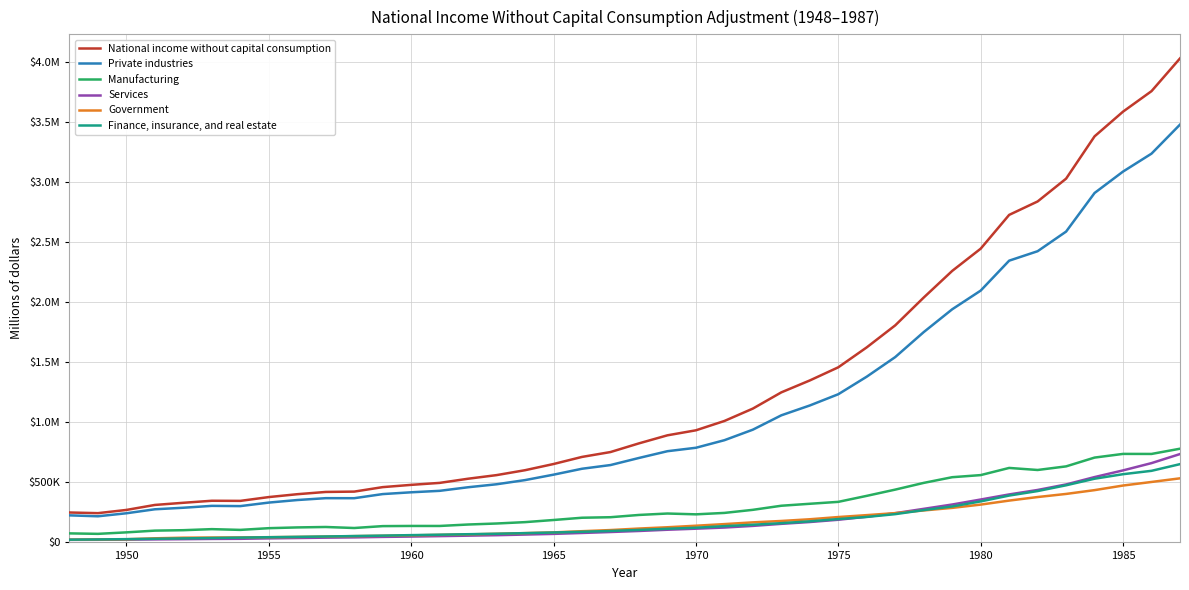

What is the maximum value for National income without capital consumption?

4029900